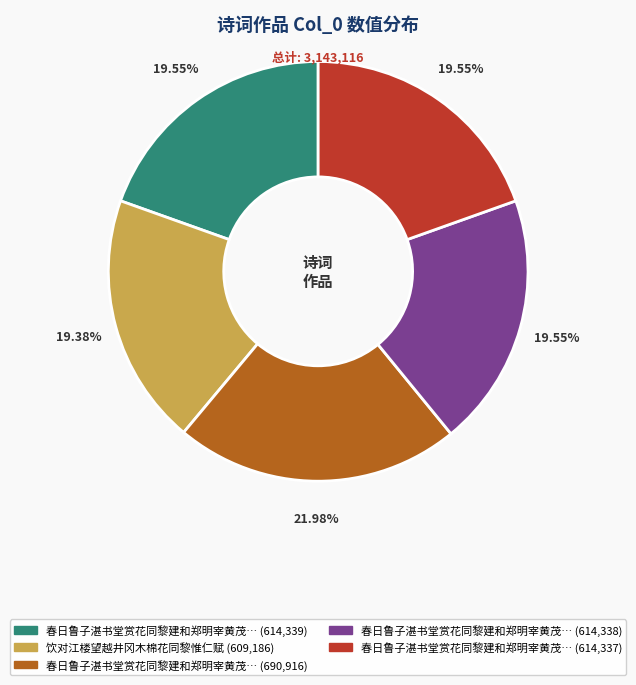

Does any single category account for the majority?

No